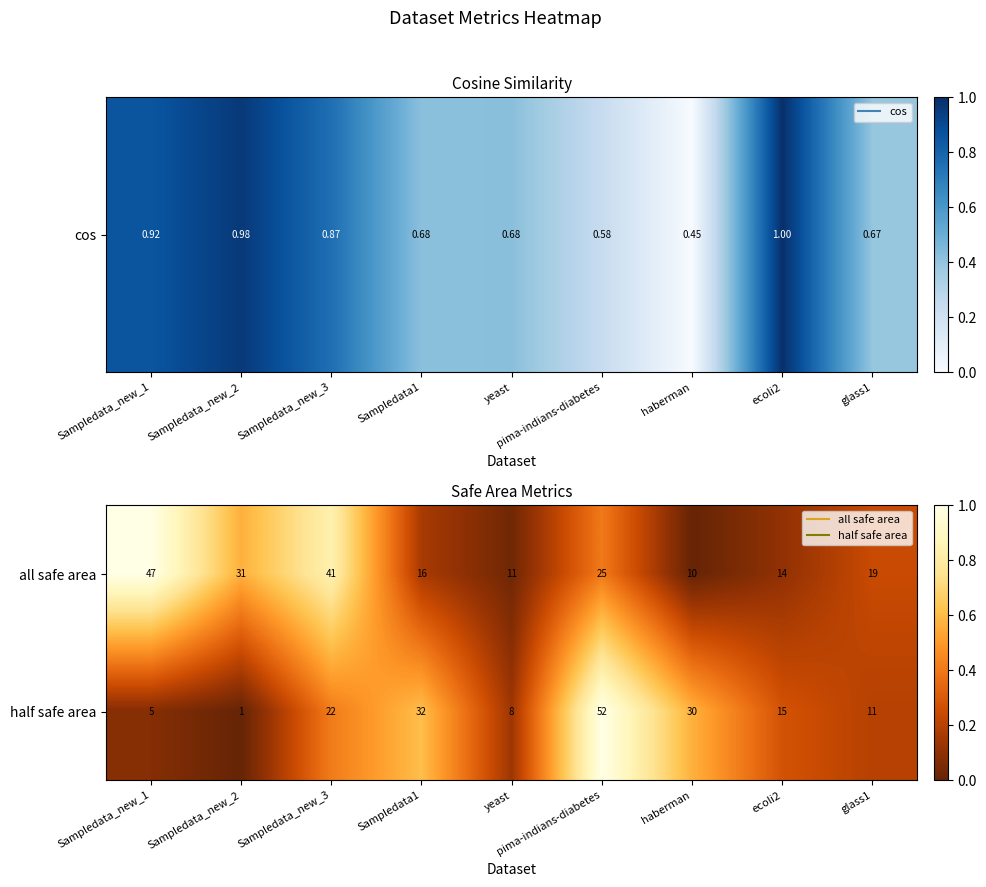

What is the difference between the maximum and minimum values in the all safe area series?

37